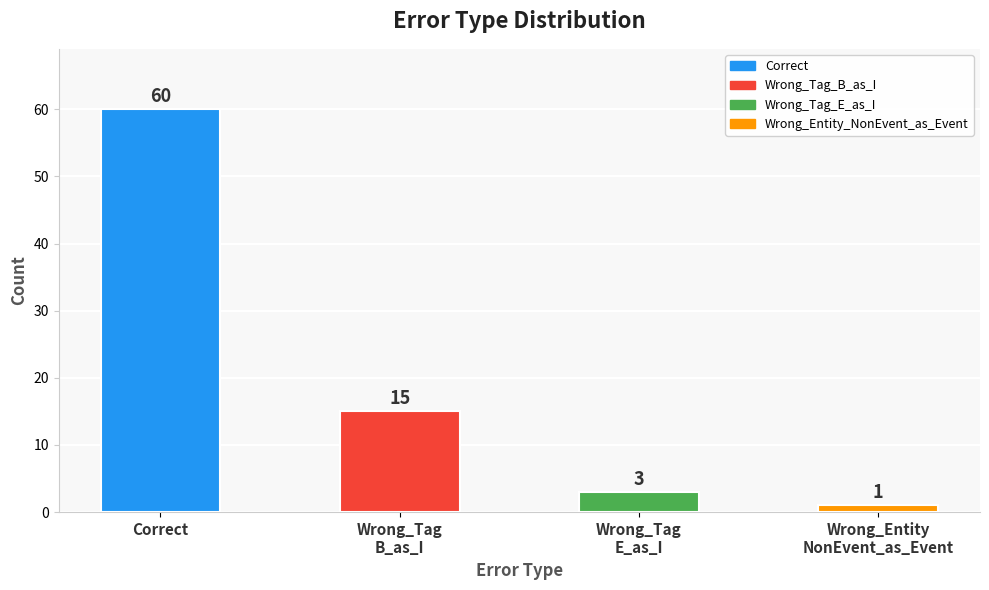

Read the value at Correct, to the nearest 10.

60